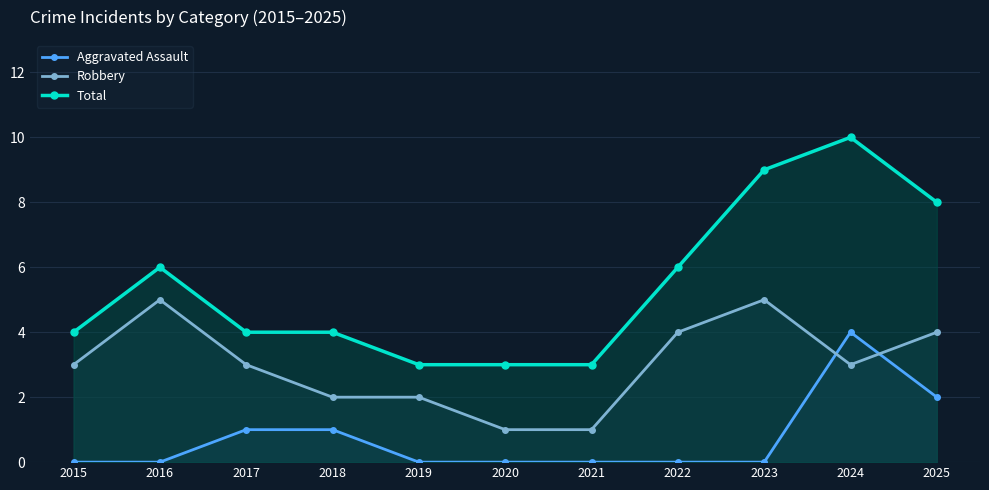

What is the value of the Robbery point at the 4th from the left?

2